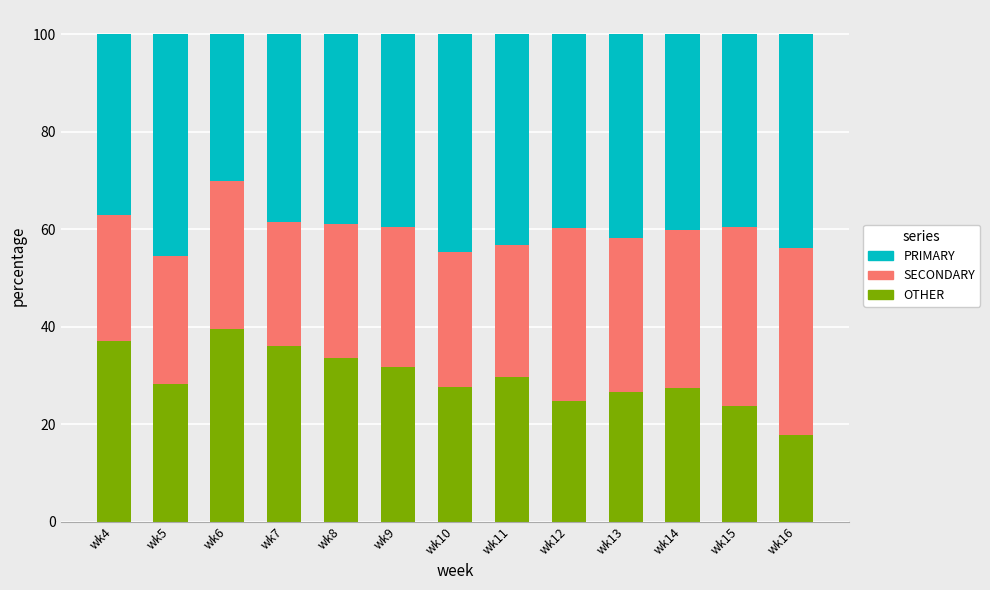

Which category has the highest value in the OTHER series?

wk6